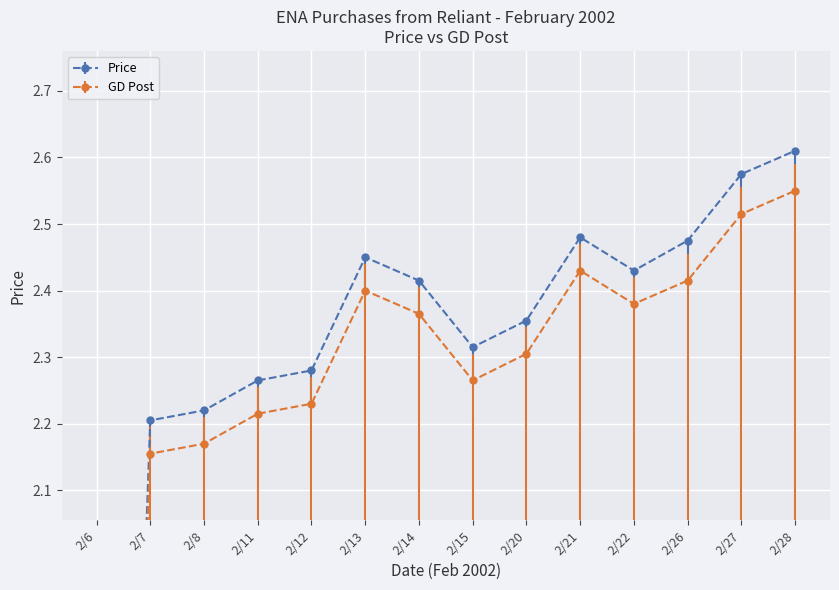

Reading left to right, list all the values displayed in this chart.

Price: 0.0	2.2	2.2	2.3	2.3	2.5	2.4	2.3	2.4	2.5	2.4	2.5	2.6	2.6
GD Post: 0.0	2.2	2.2	2.2	2.2	2.4	2.4	2.3	2.3	2.4	2.4	2.4	2.5	2.5